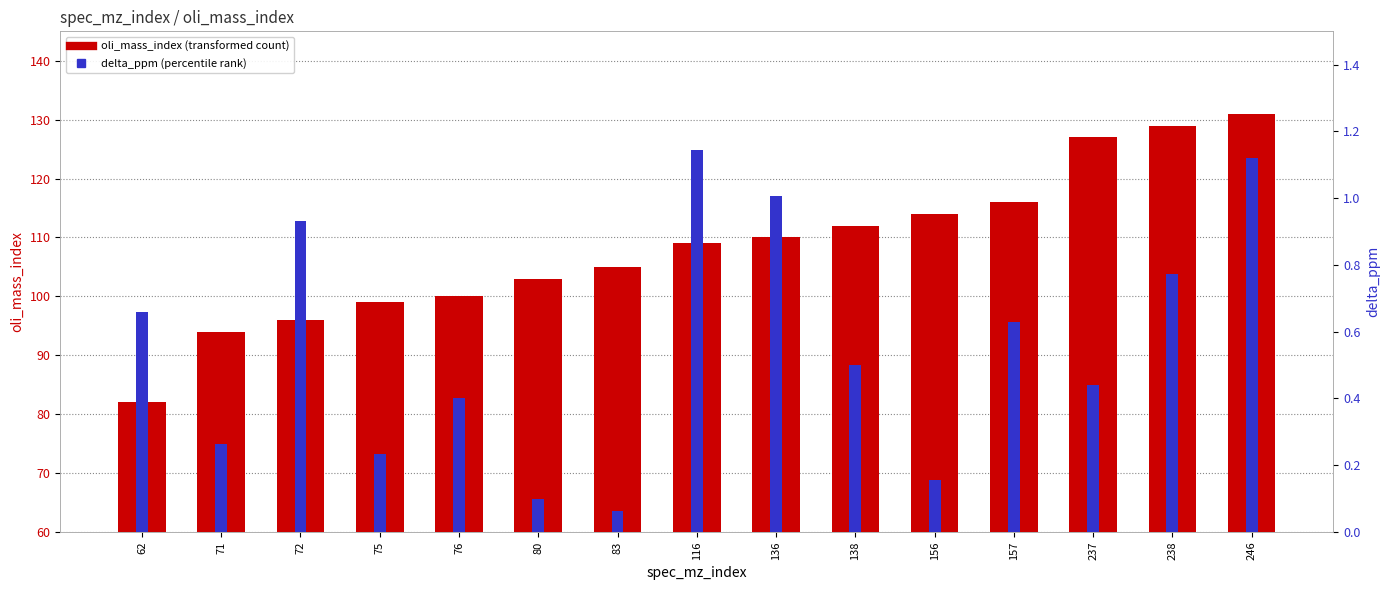

How many bars are there in total?

30